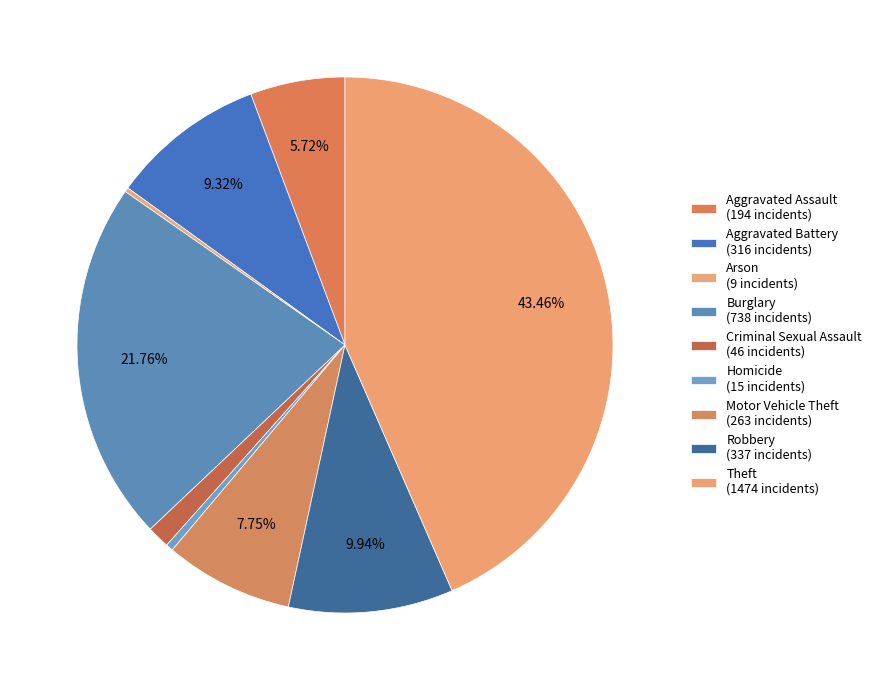

Count the number of slices in the pie.

9